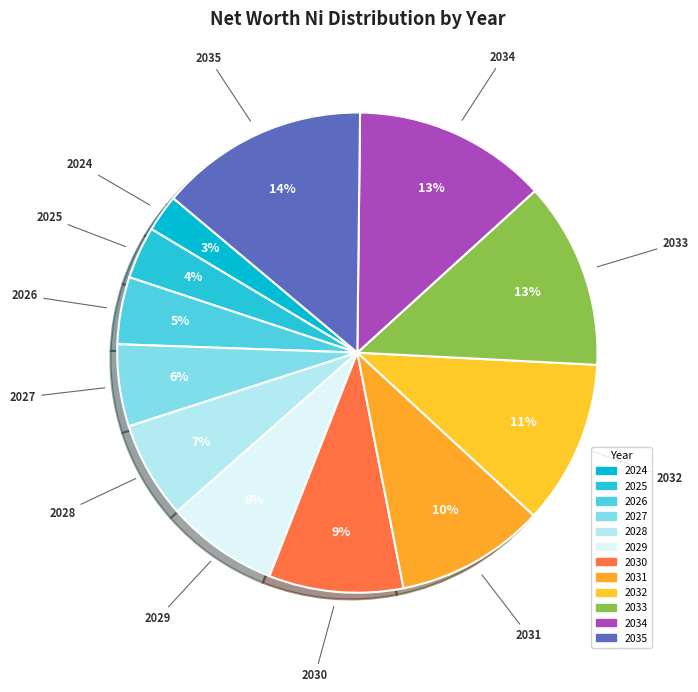

Do 2029 and 2024 together represent more than half of the pie?

No